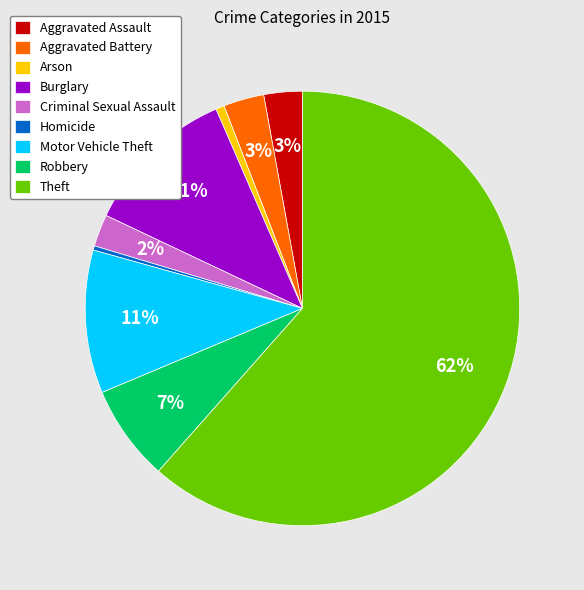

Which has a higher value, Homicide or Theft?

Theft